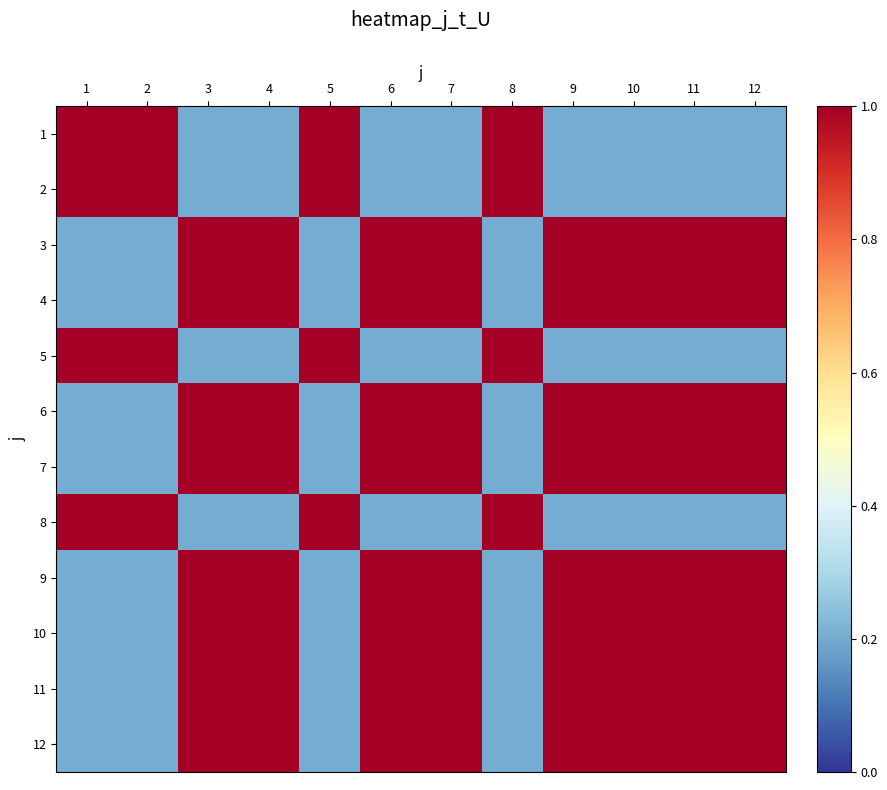

Count the number of data series in this chart.

12